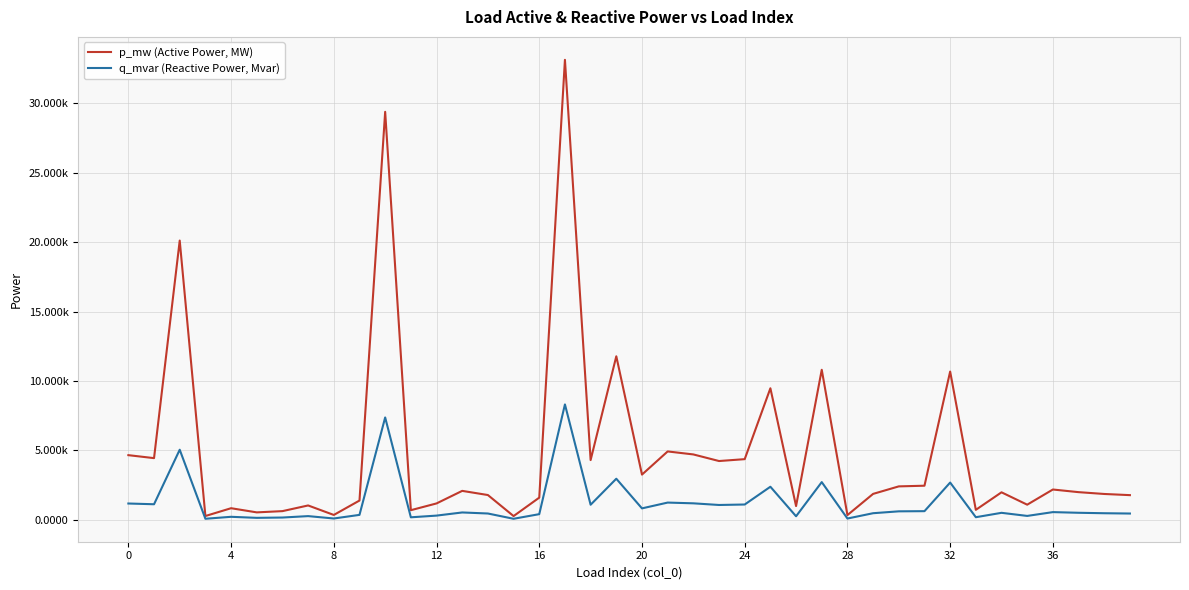

In p_mw (Active Power, MW), how many points are higher than both neighbors (excluding endpoints)?

13